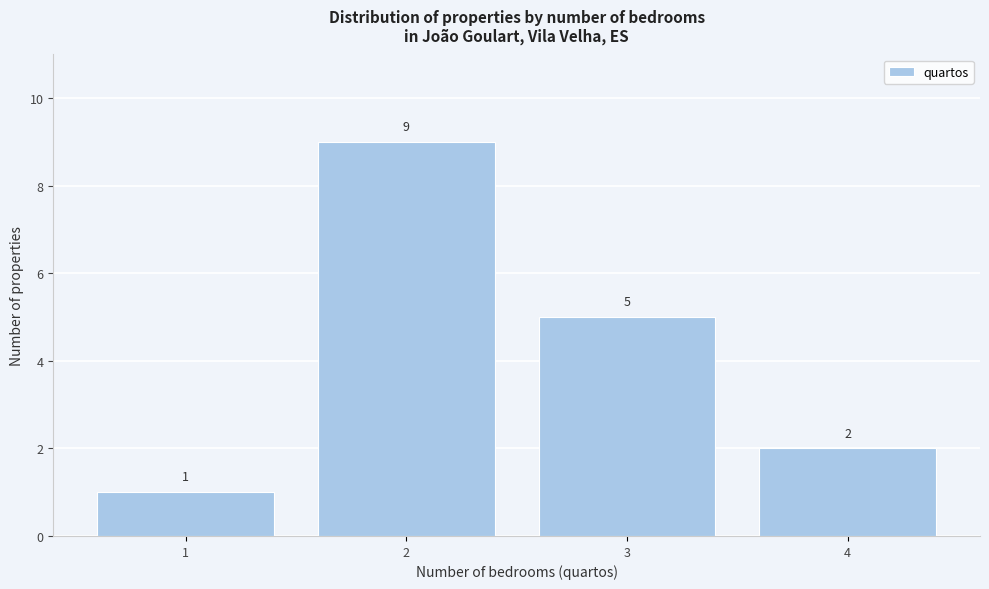

Reading left to right, what are all the values shown in this chart?

1=1	2=9	3=5	4=2